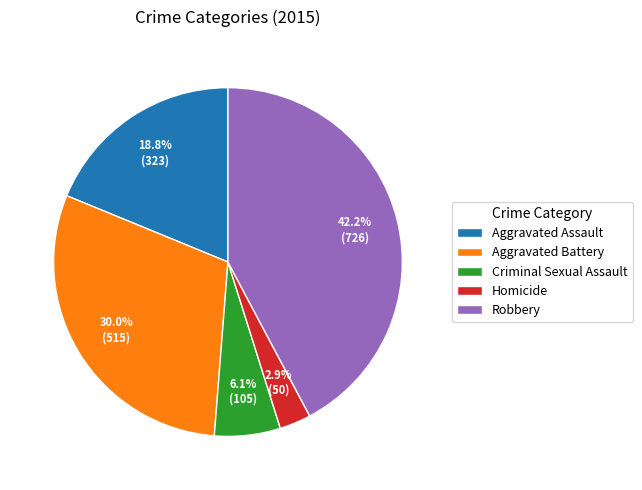

To the nearest percent, what is the combined percentage of Criminal Sexual Assault and Aggravated Assault?

25%